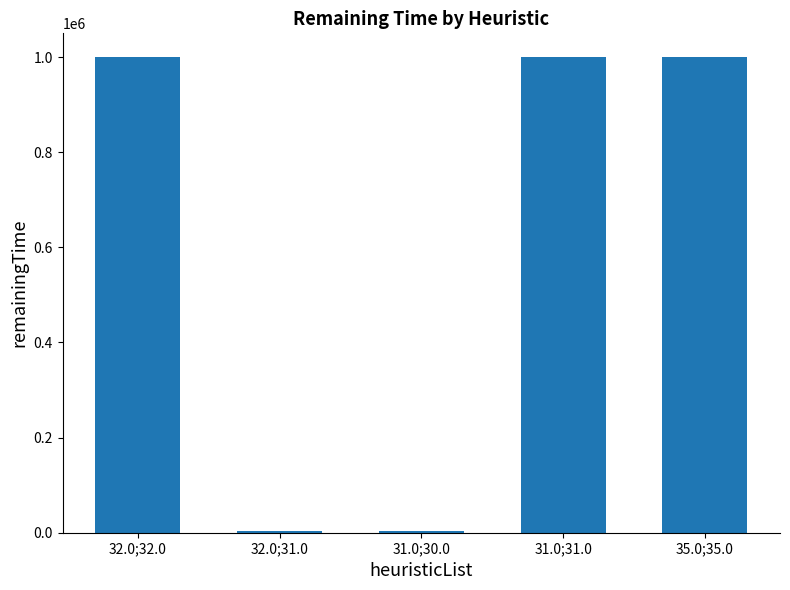

How many data points does each series have?

5